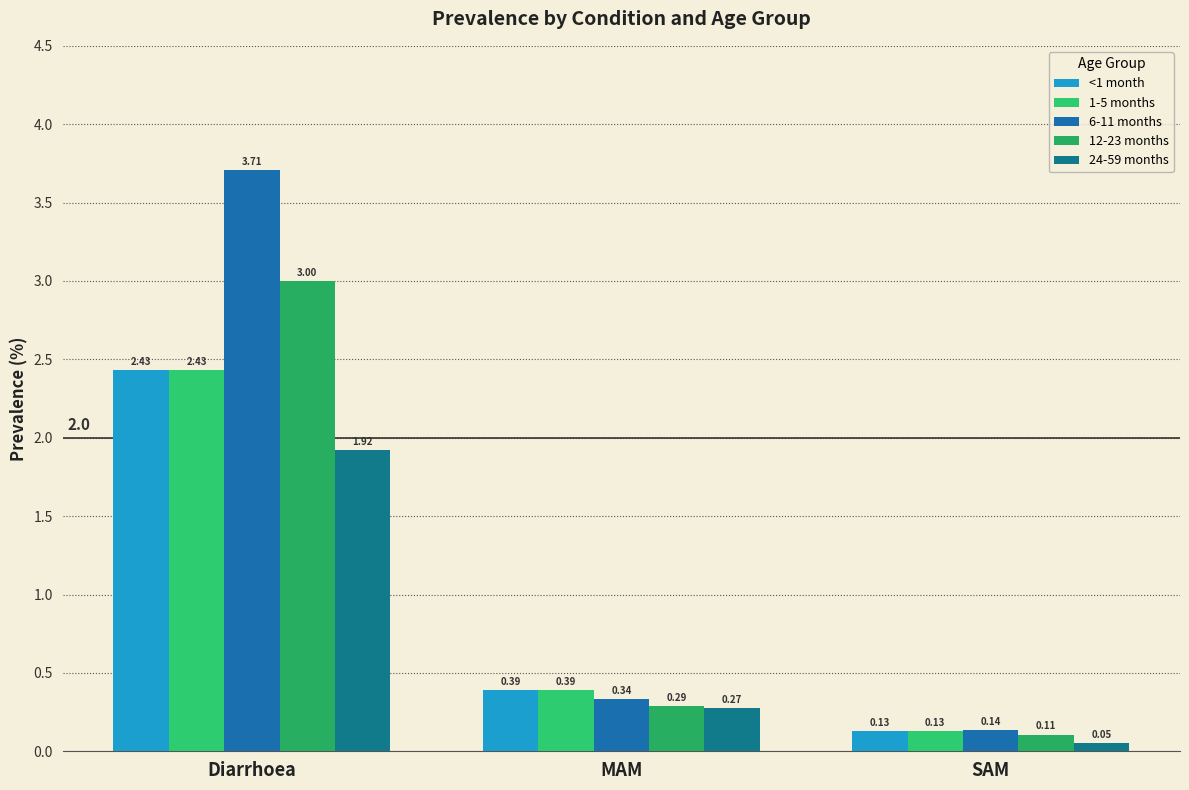

True or false: 24-59 months has a value of 2.5 at Diarrhoea.

False